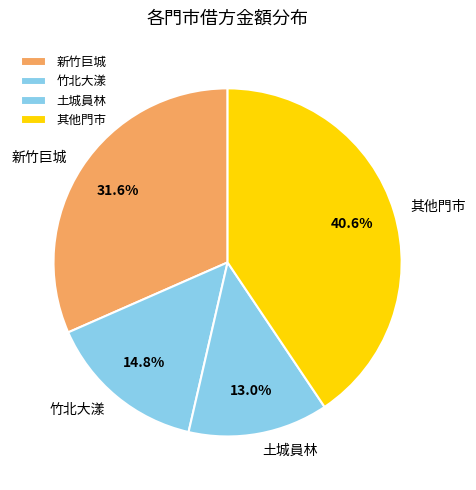

Between 新竹巨城 and 其他門市, which is larger?

其他門市